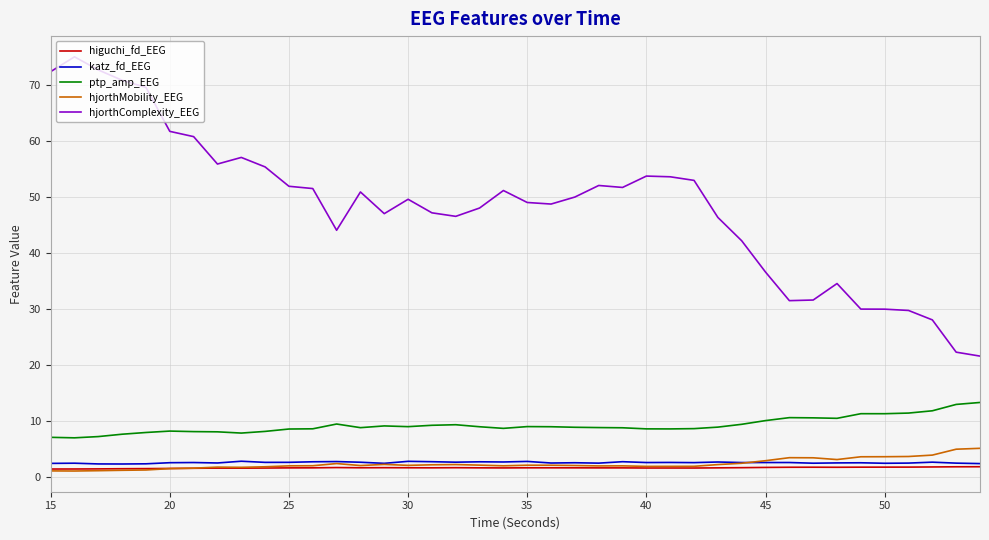

Is this an area chart (filled region under the line)?

No